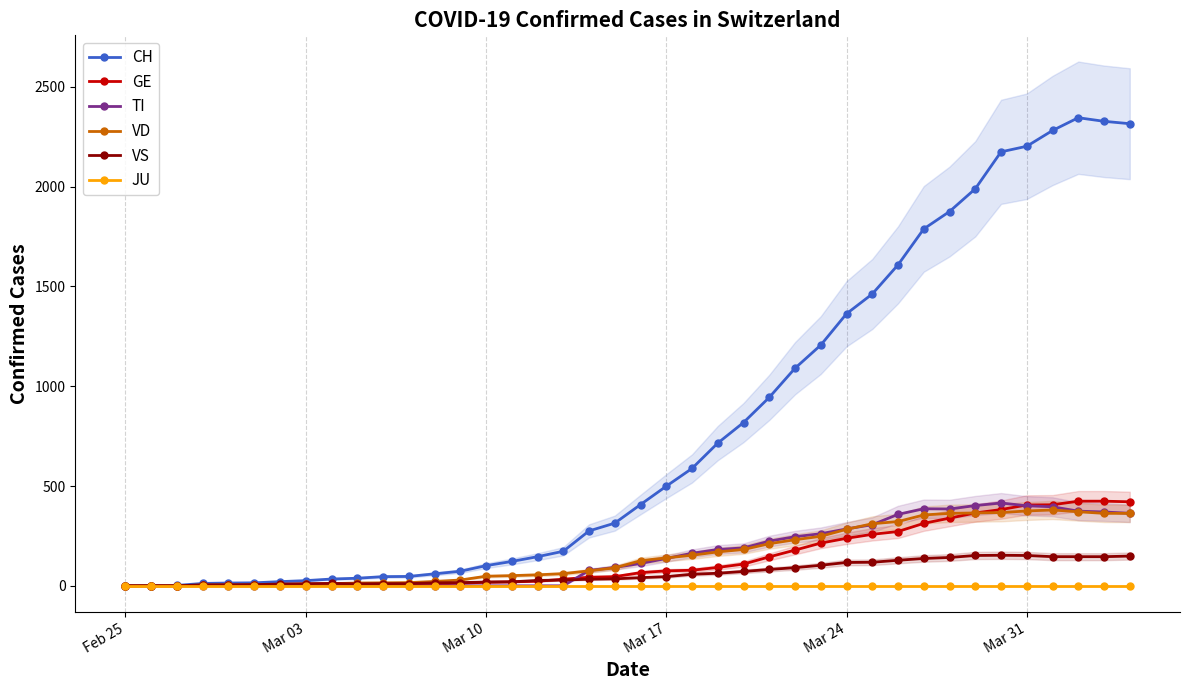

How many lines are shown in the chart?

6